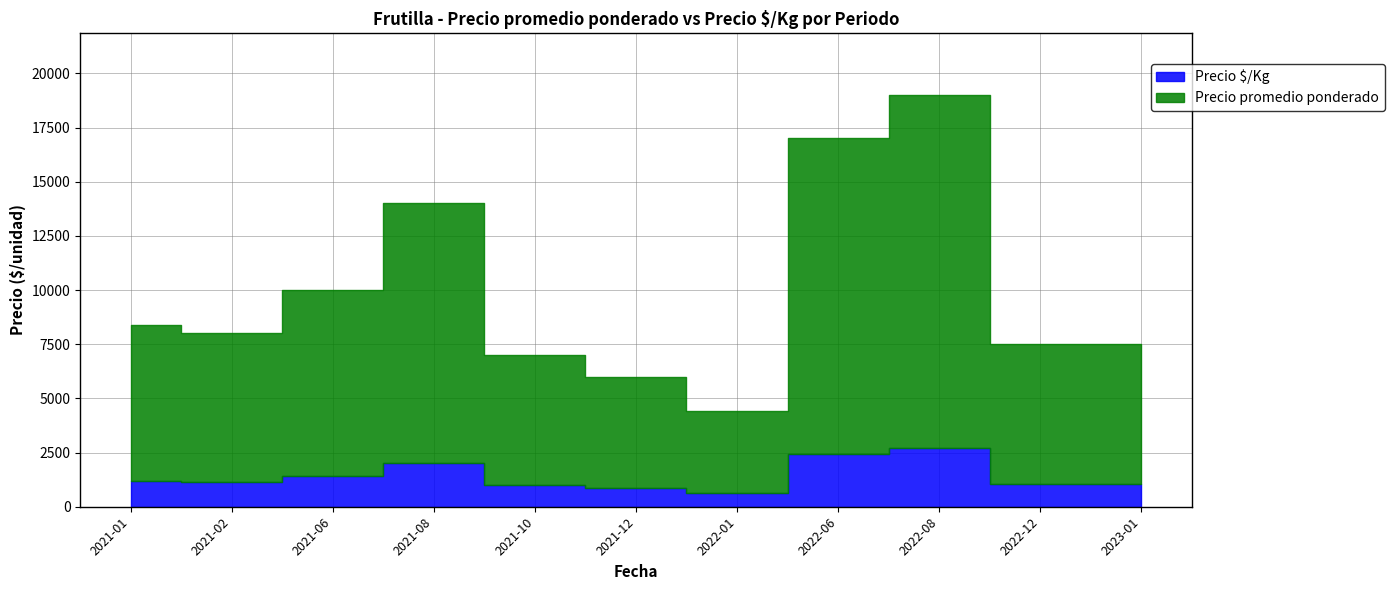

What is the maximum value shown in the chart?

19000